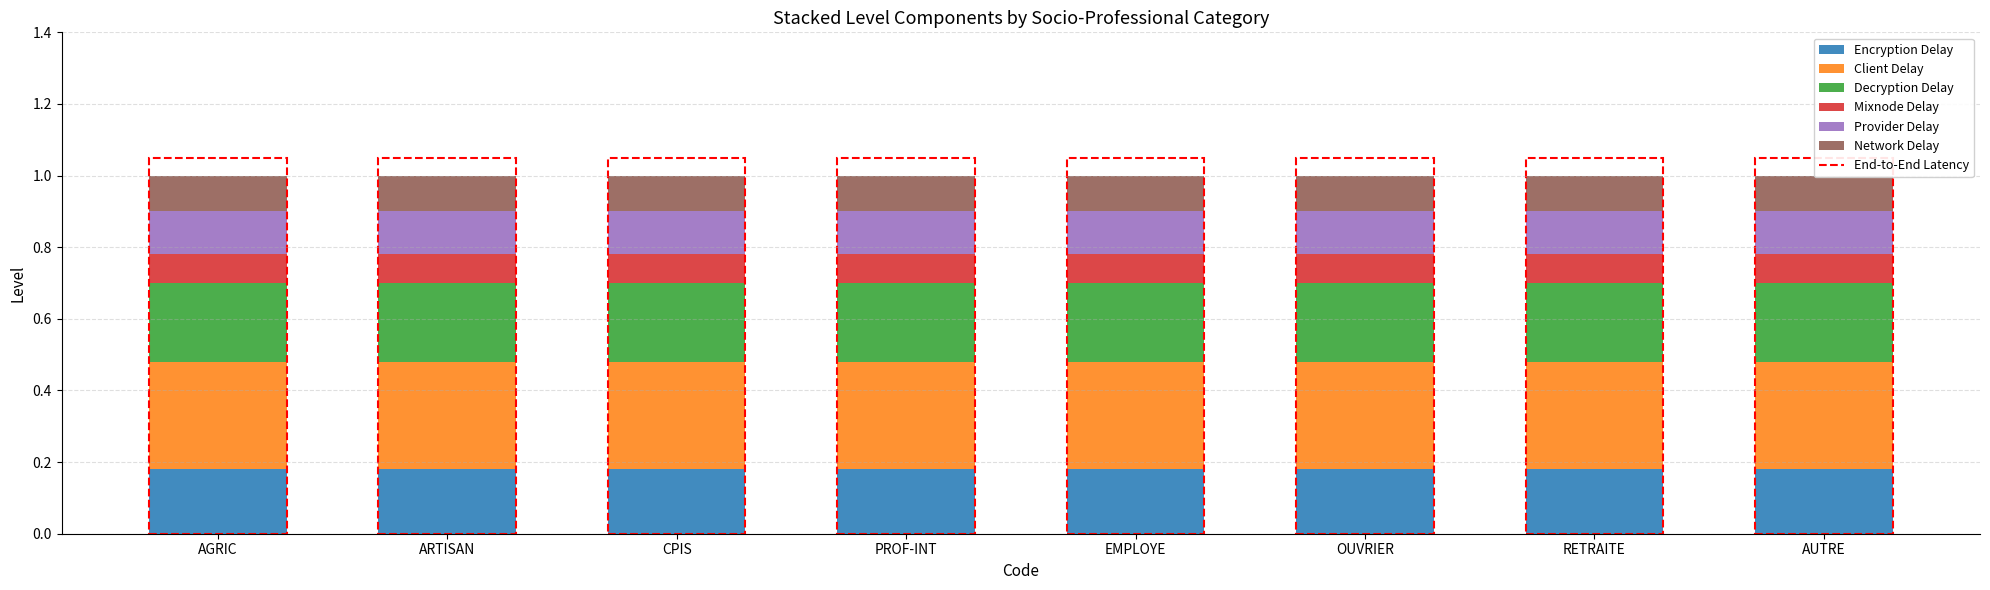

The Client Delay series shows 0.3 at PROF-INT. True or false?

True